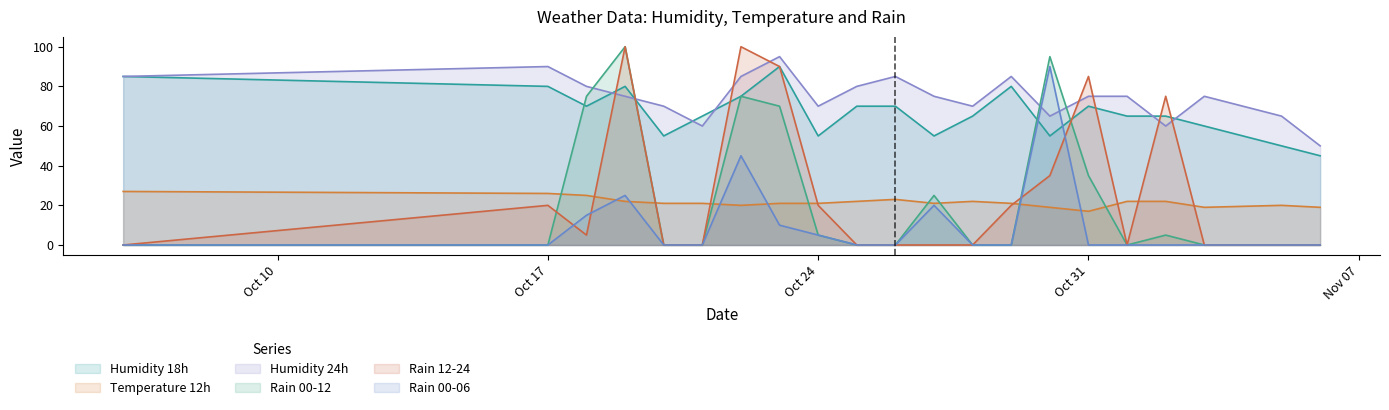

In Temperature 12h, how many points are lower than both neighbors (excluding endpoints)?

4